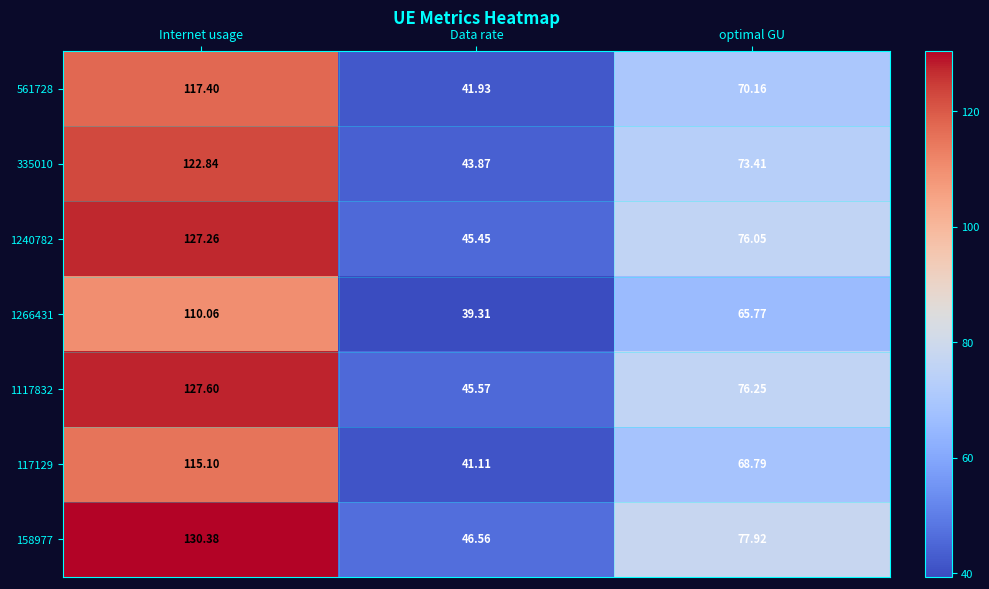

Which category has the highest value in the 158977 series?

Internet usage